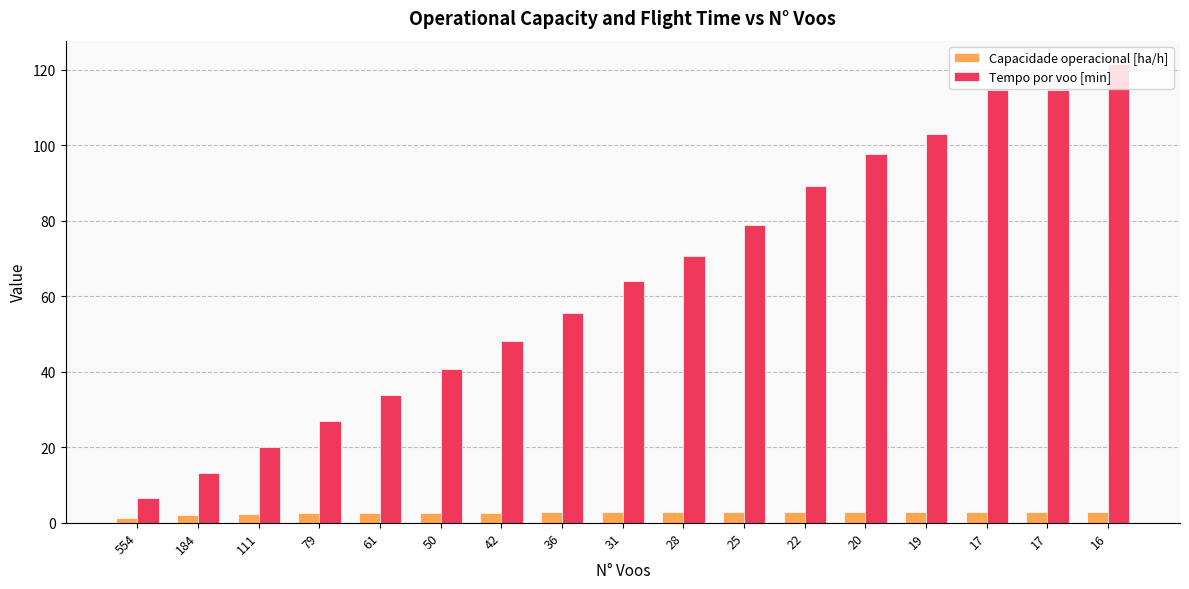

Rank the series by their average value, from highest to lowest.

Tempo por voo [min], Capacidade operacional [ha/h]